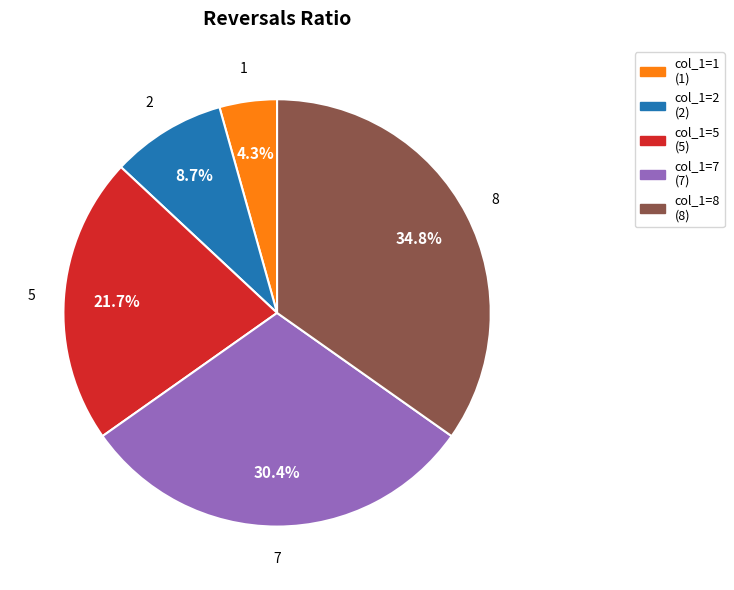

Is there a majority slice in this chart?

No